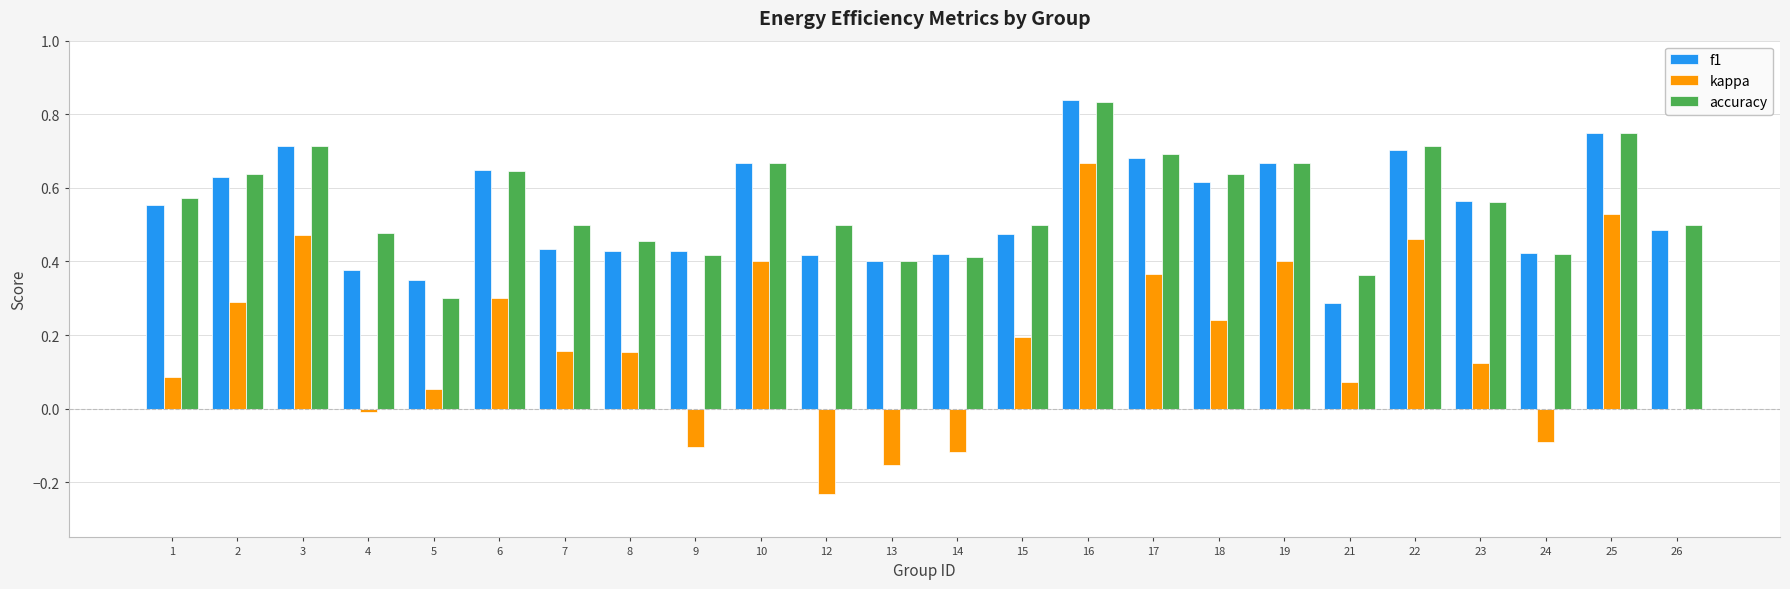

What are all the series names shown in the legend?

f1, kappa, accuracy